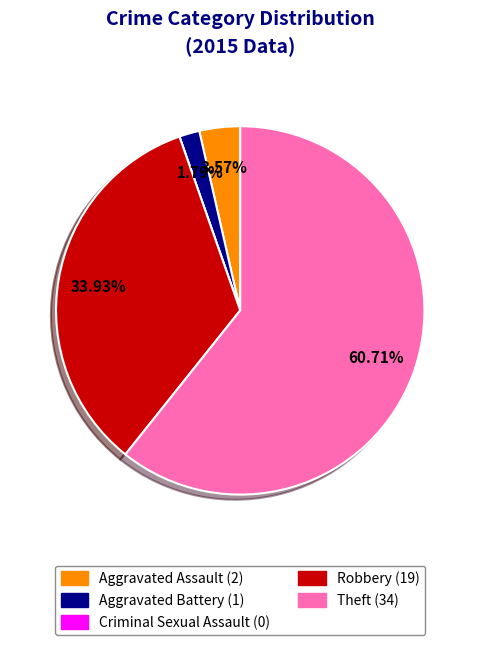

Which category accounts for the majority?

Theft